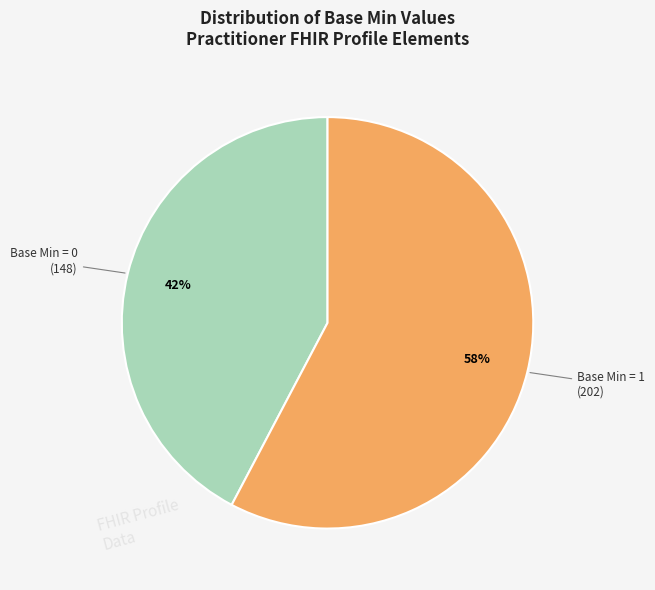

Does any single category account for the majority?

Yes